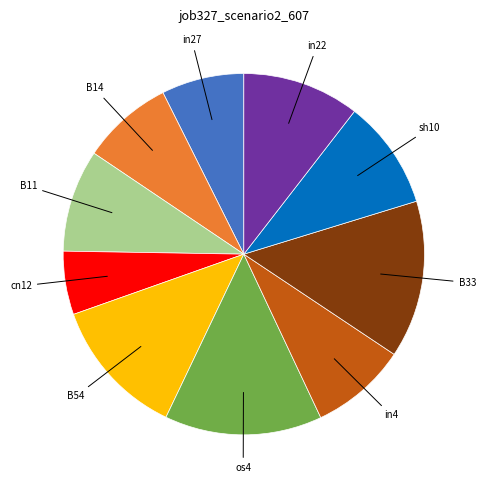

Does any single category account for the majority?

No